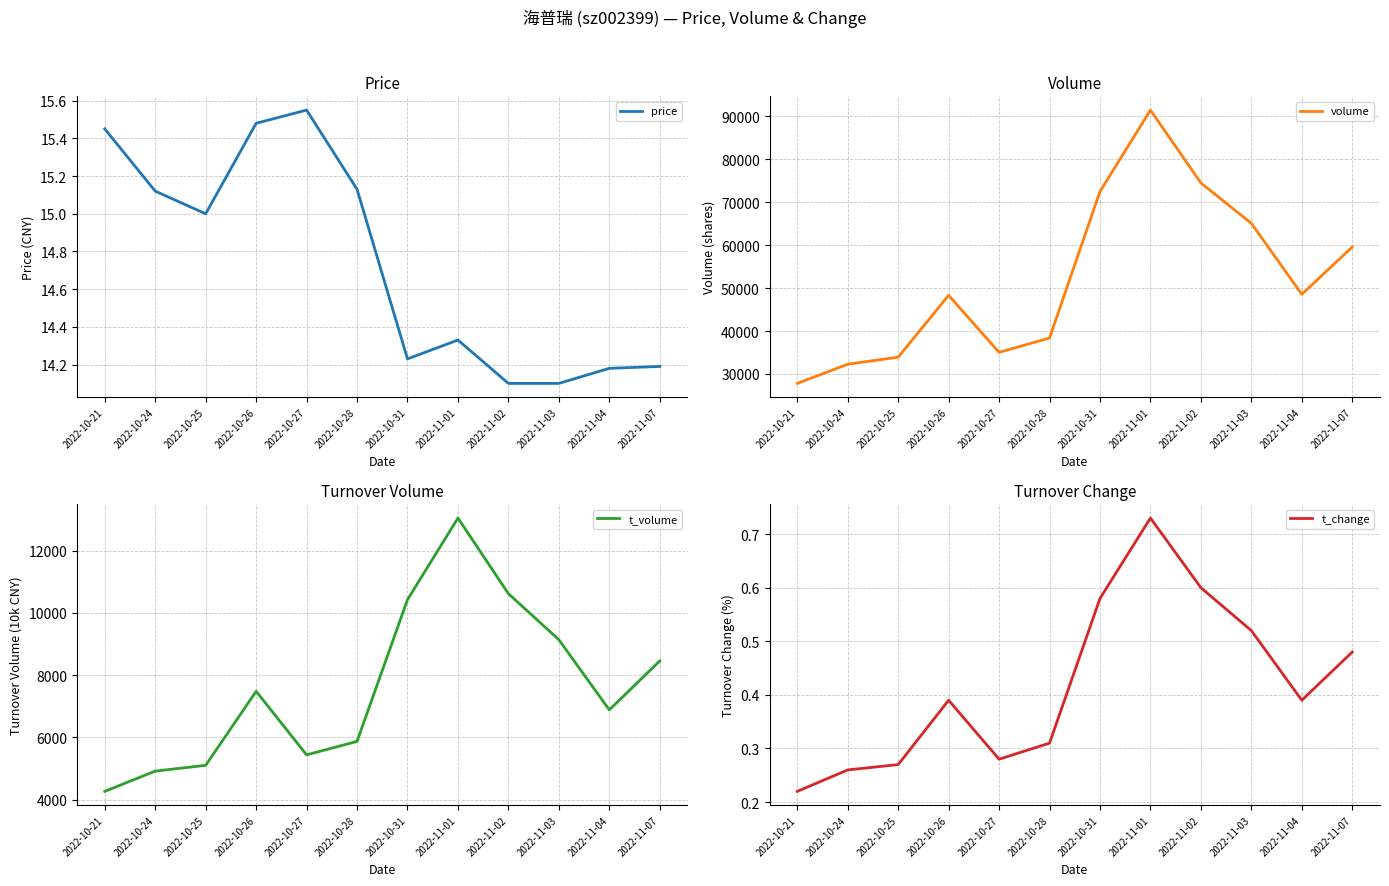

Rank the categories by price value from highest to lowest.

2022-10-27, 2022-10-26, 2022-10-21, 2022-10-28, 2022-10-24, 2022-10-25, 2022-11-01, 2022-10-31, 2022-11-07, 2022-11-04, 2022-11-02, 2022-11-03